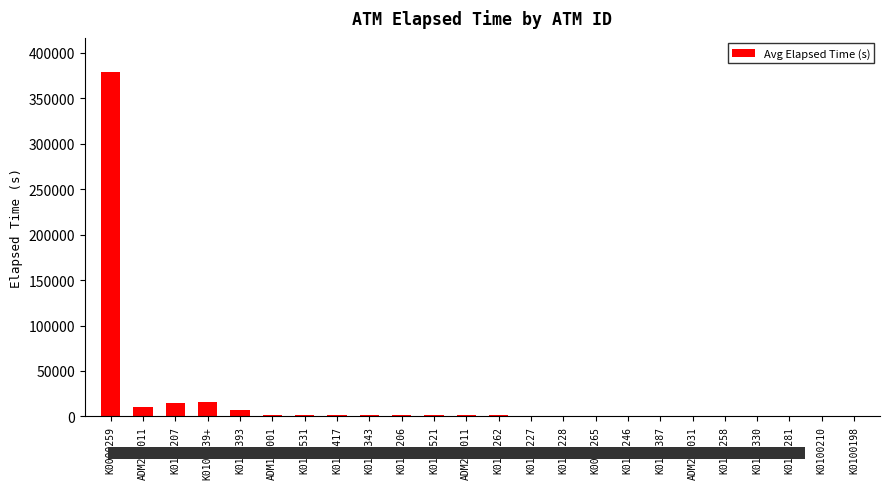

The chart shows a value of 15 at K0100210. True or false?

True